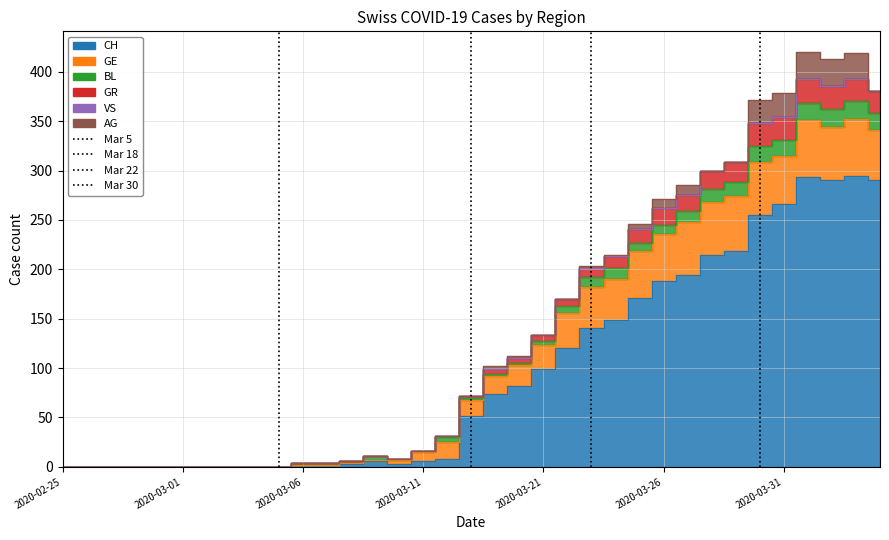

True or false: VS and CH cross at least once.

False